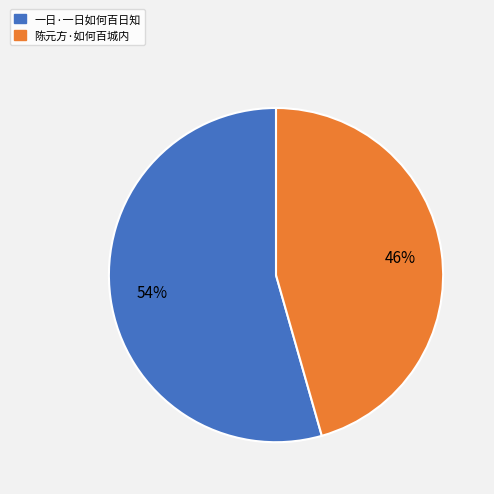

Which has a higher value, 陈元方·如何百城内 or 一日·一日如何百日知?

一日·一日如何百日知